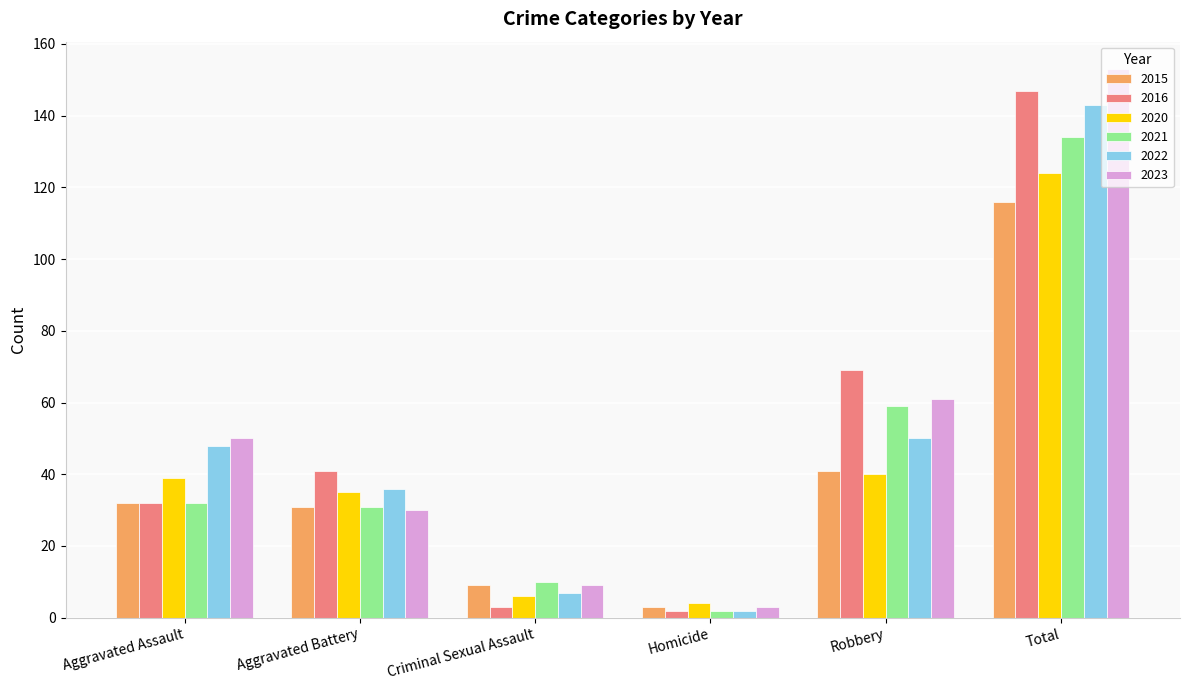

What is the label of the 6th bar from the left?

Total